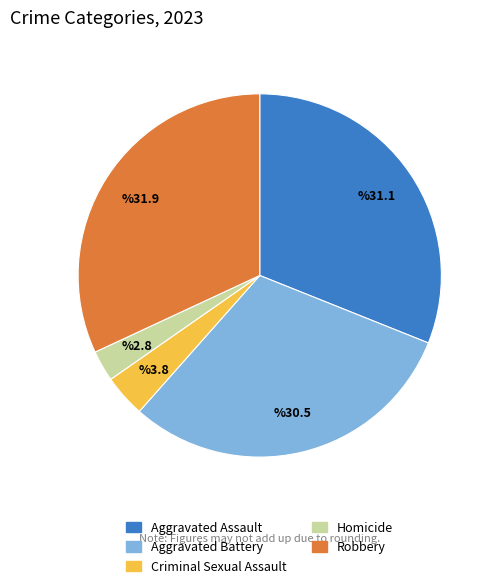

Is the sum of Robbery and Criminal Sexual Assault greater than half?

No